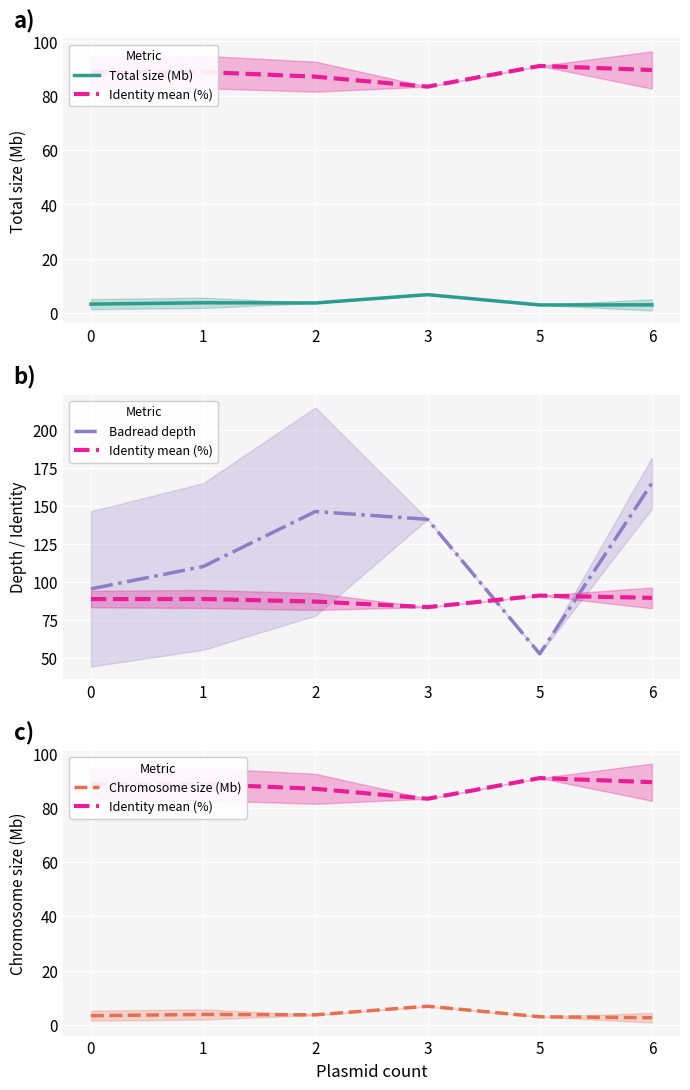

List the labels in order of Total size (Mb) value, largest first.

3, 1, 2, 0, 6, 5